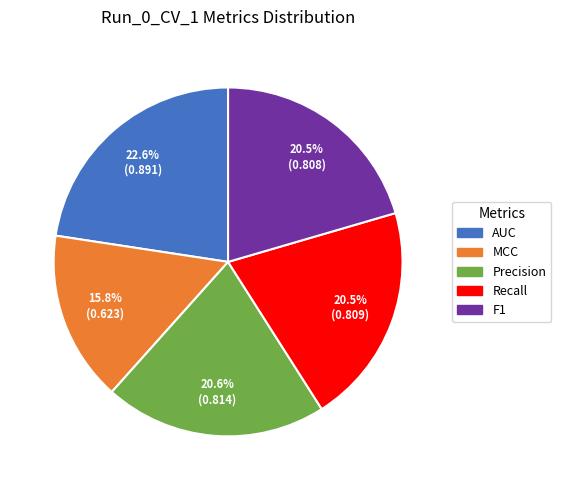

What is the largest slice in the pie chart?

AUC